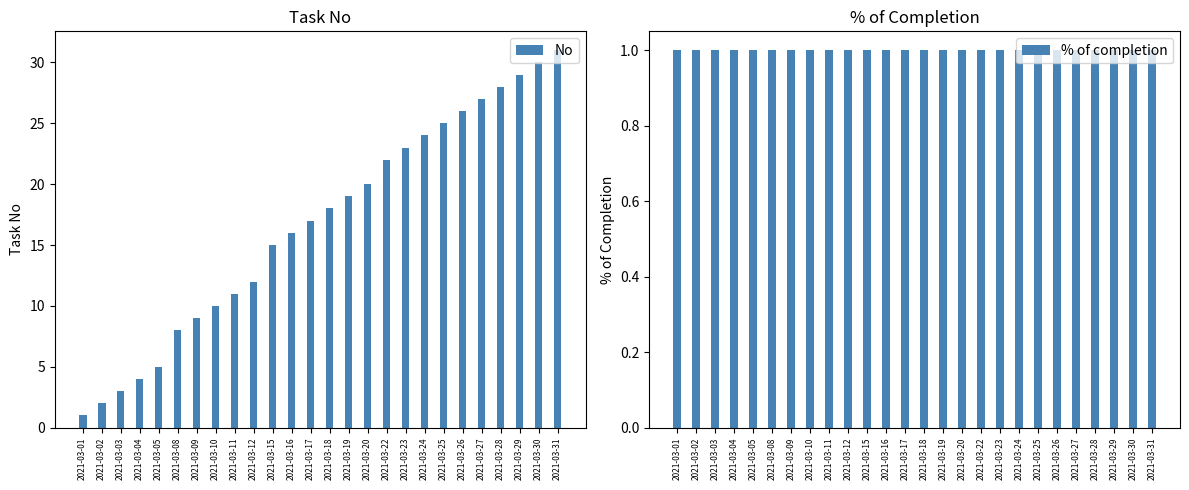

Which series has the widest spread of values?

No